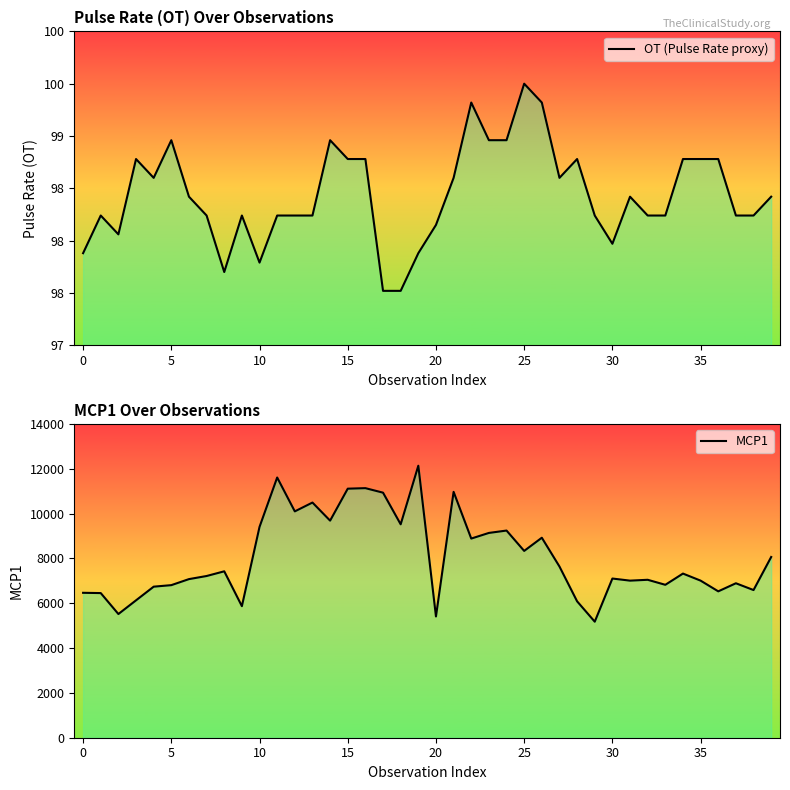

Where is MCP1 nearest to the value 8654?

22